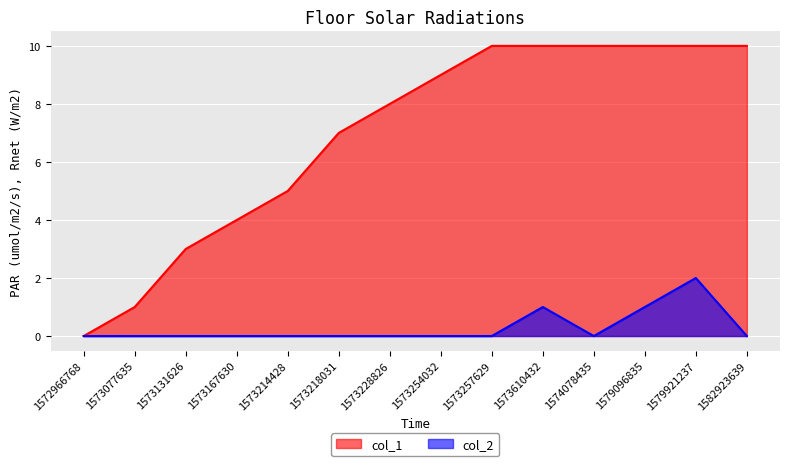

Reading left to right, extract all data points from this chart.

col_1: 0	1	3	4	5	7	8	9	10	10	10	10	10	10
col_2: 0	0	0	0	0	0	0	0	0	1	0	1	2	0